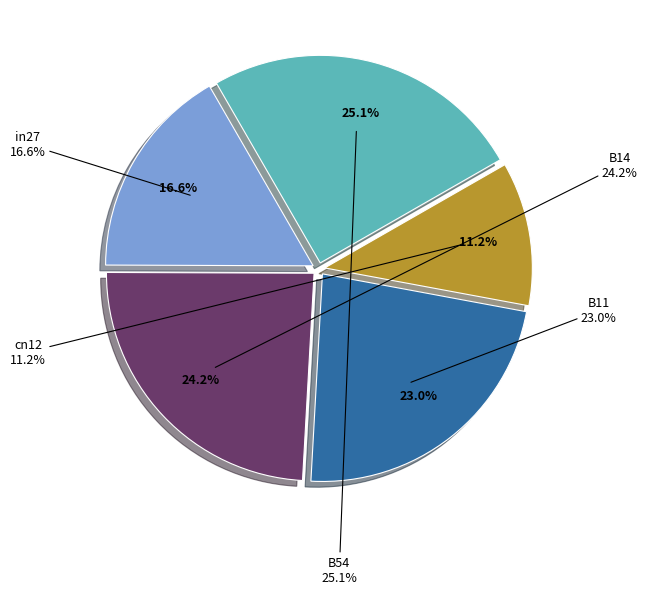

Rank the categories by value from highest to lowest.

B54, B14, B11, in27, cn12